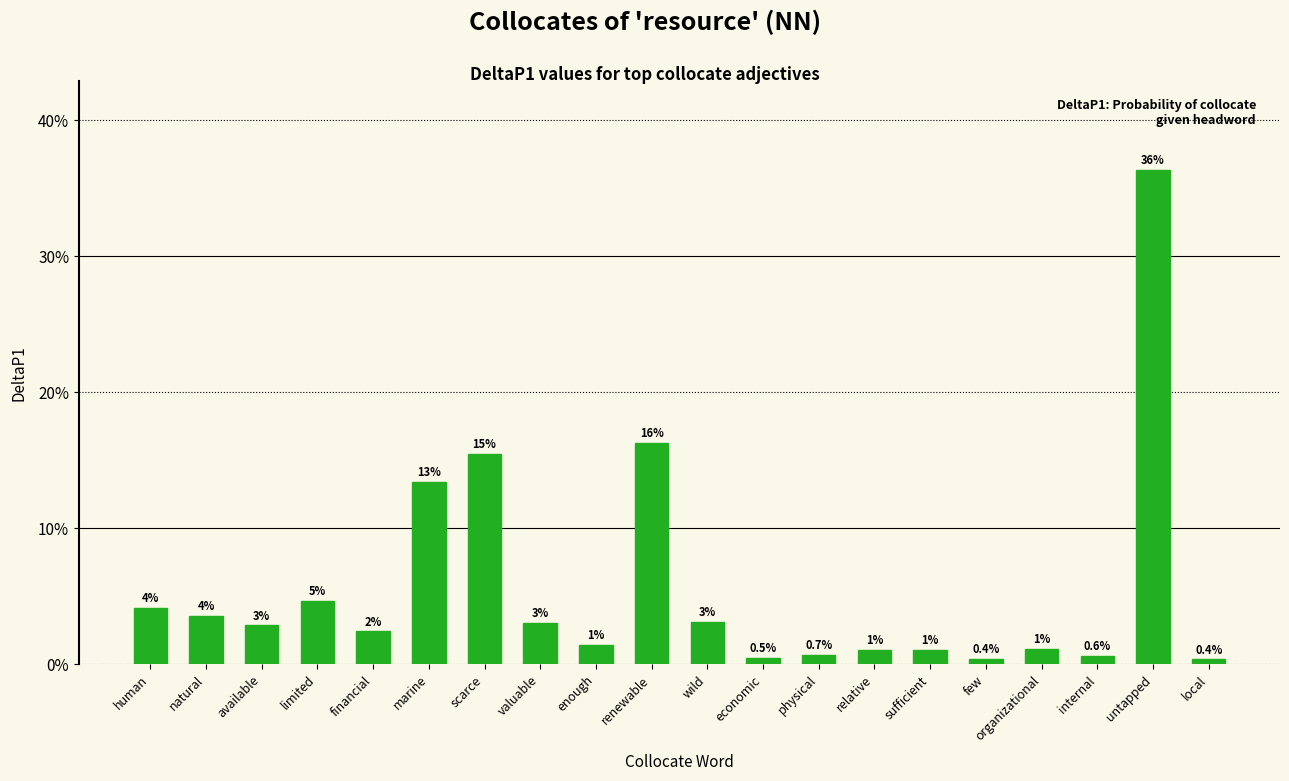

Which has a higher value, physical or human?

human